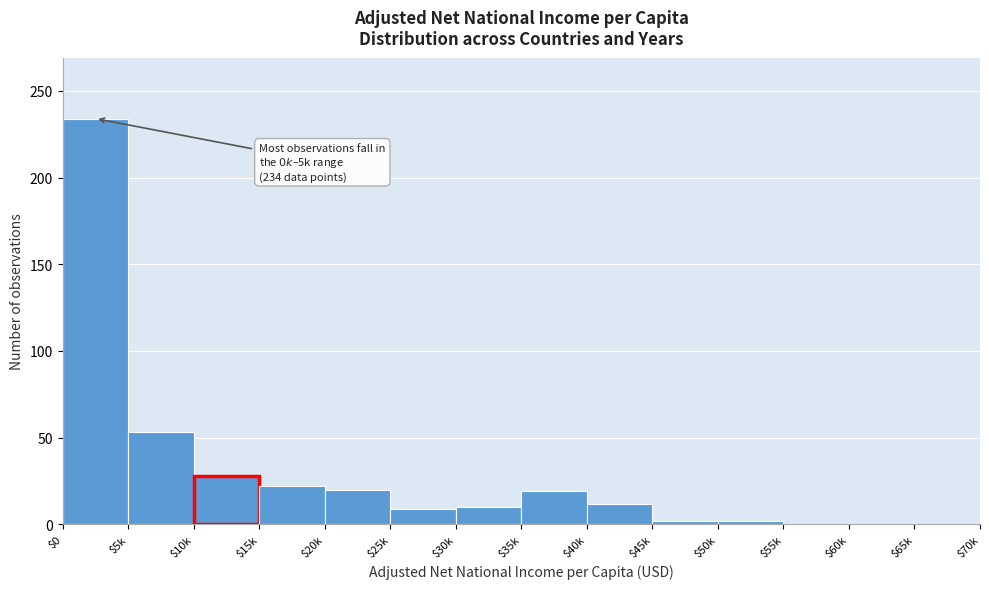

True or false: the data shows 22 at $15k.

True